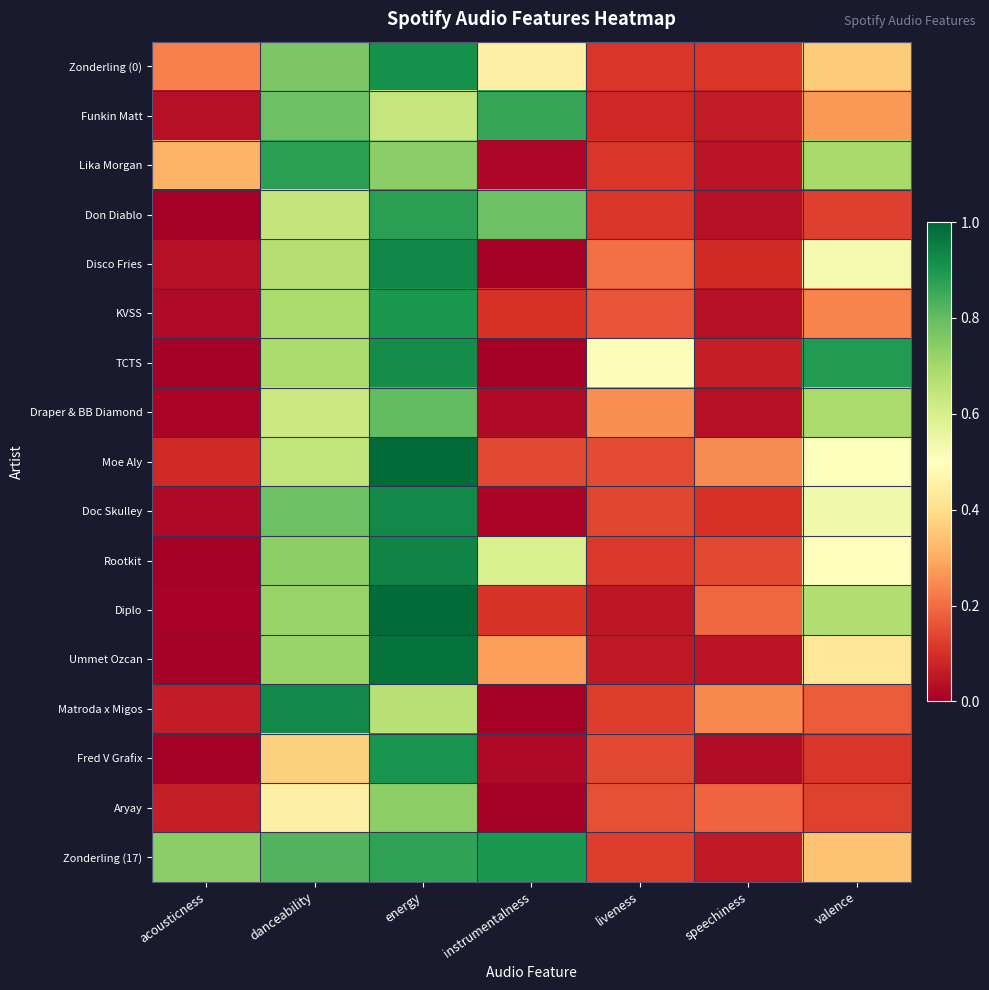

Which series has the largest total across all categories?

Zonderling (17)